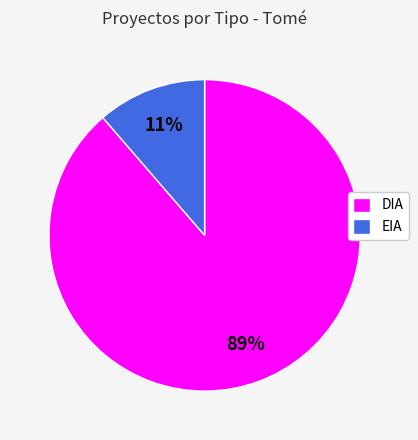

How many slices are in this pie chart?

2